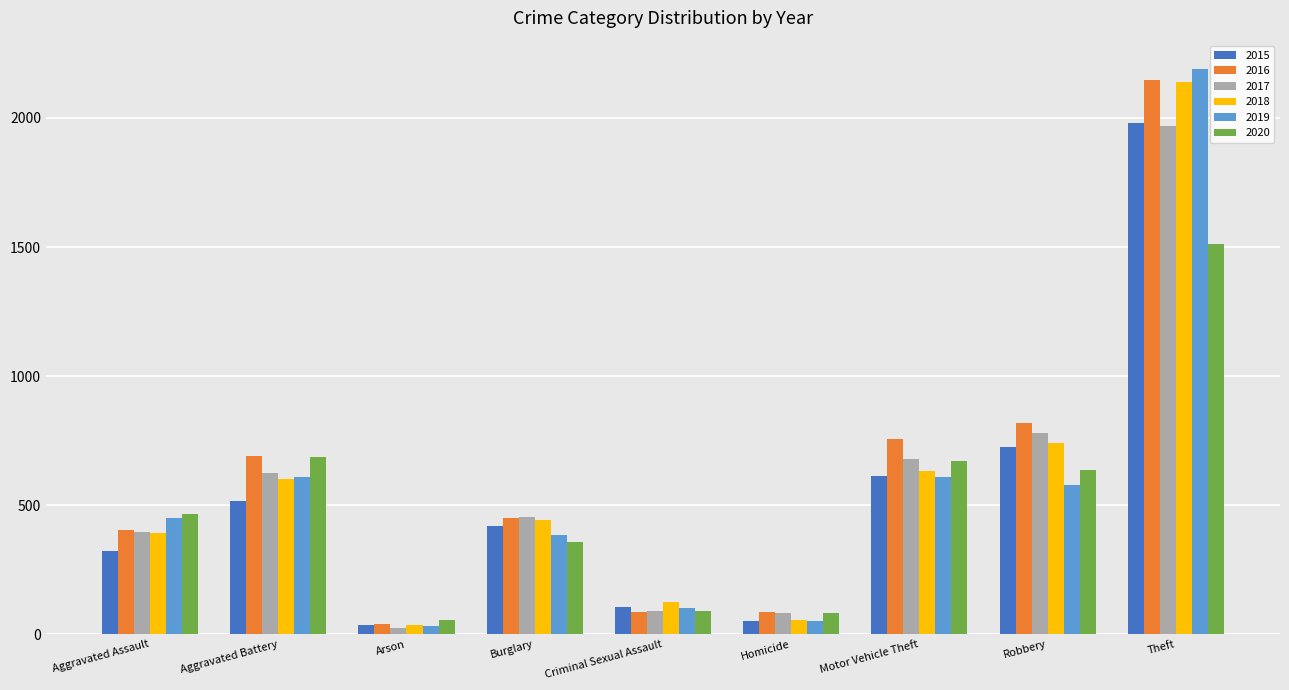

What position from the left is Robbery?

8